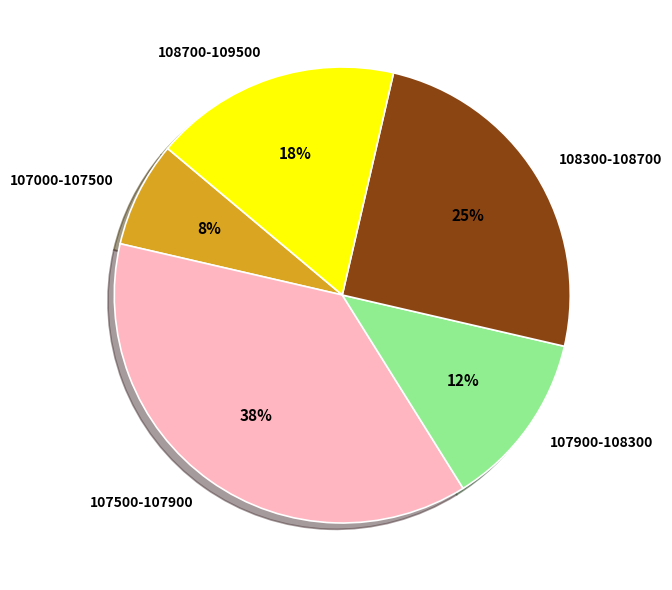

What percentage is the 108300-108700 slice, to the nearest percent?

25%